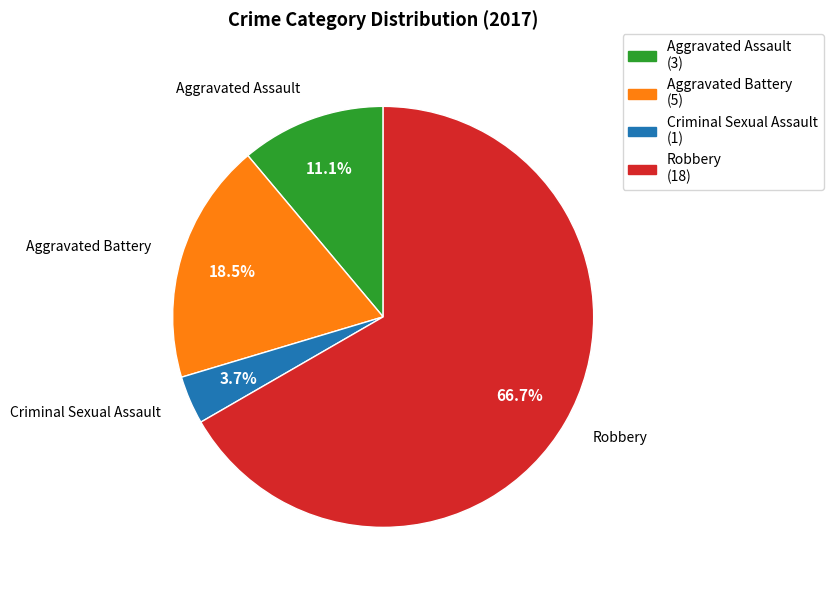

What is the majority slice?

Robbery